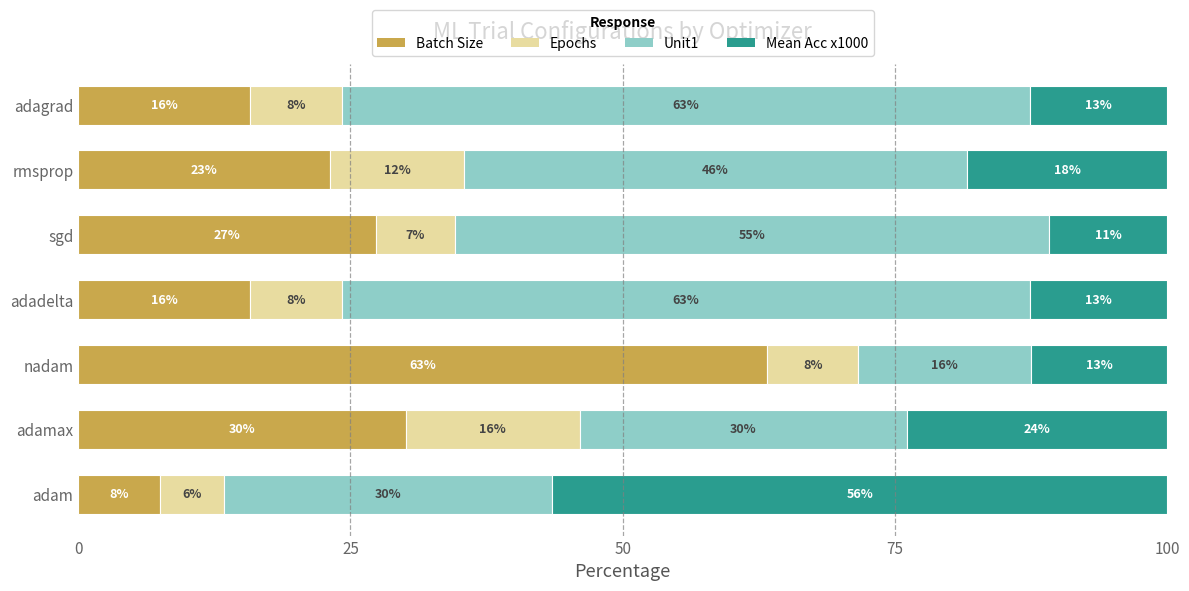

What are all the series names shown in the legend?

Batch Size, Epochs, Unit1, Mean Acc x1000